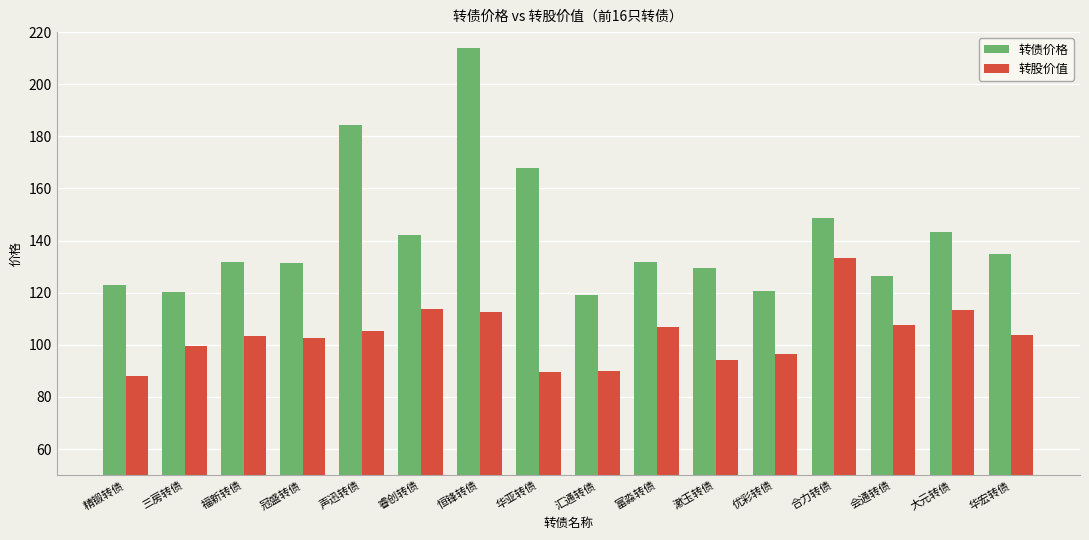

How many categories are shown in the chart?

16